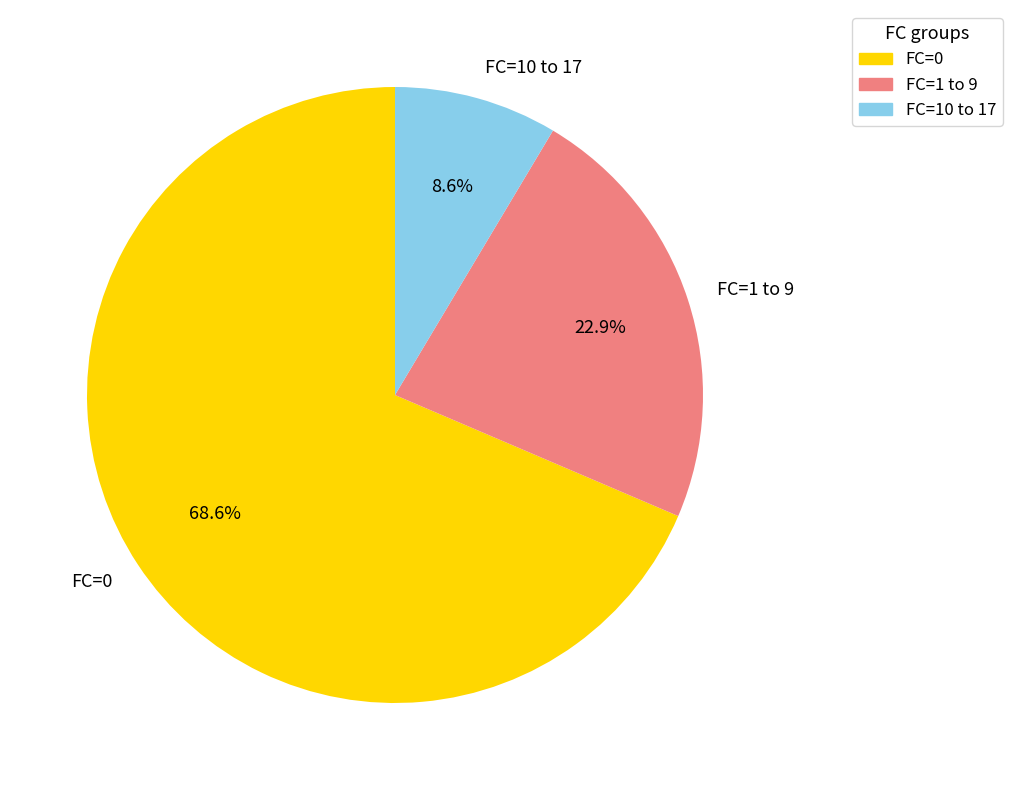

Between FC=10 to 17 and FC=0, which is larger?

FC=0